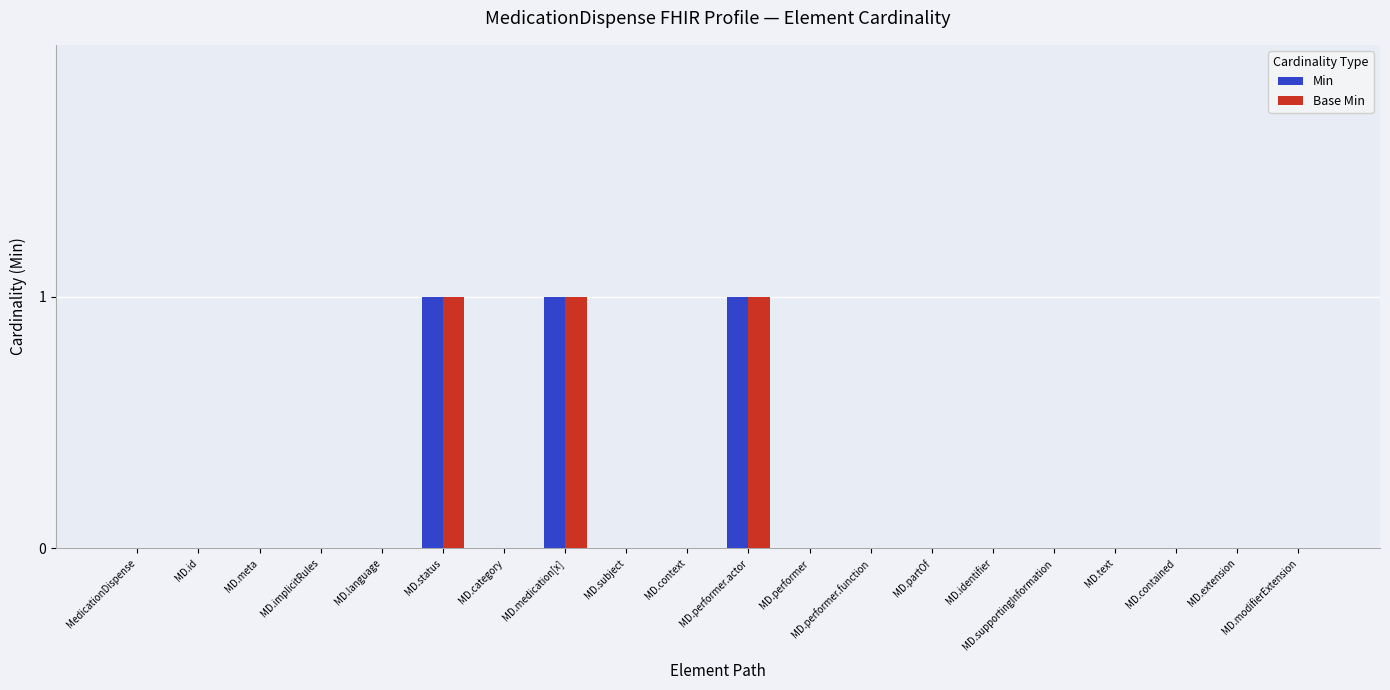

What is the sum of all Min values?

3